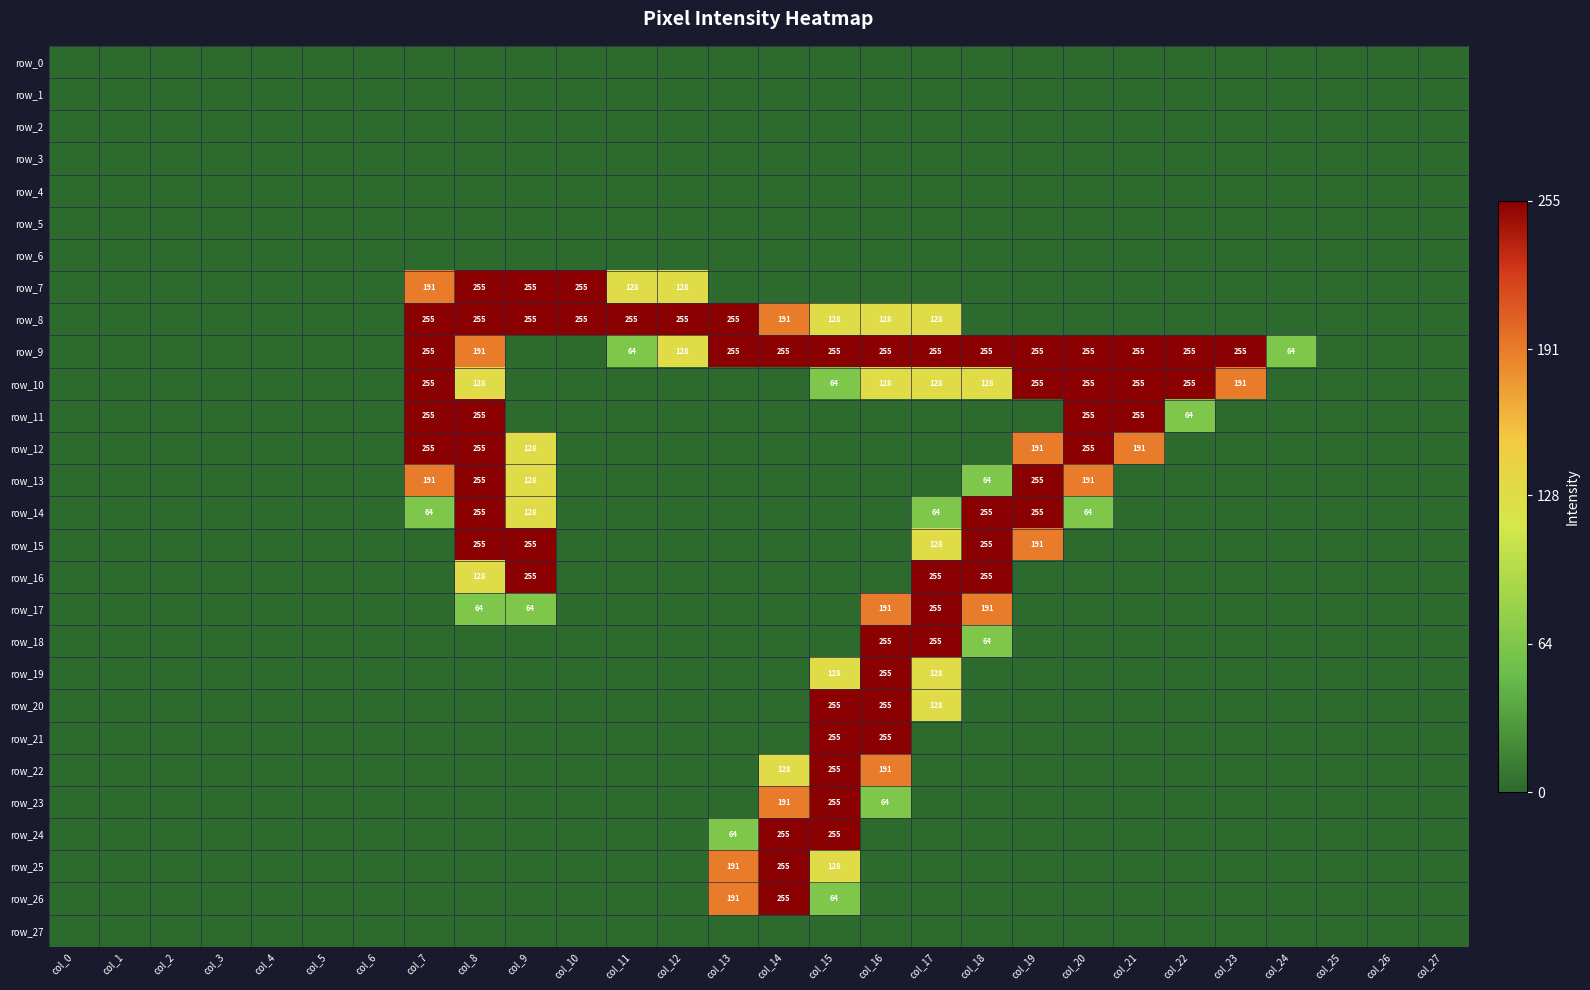

Which series has the largest range (max minus min)?

row_7